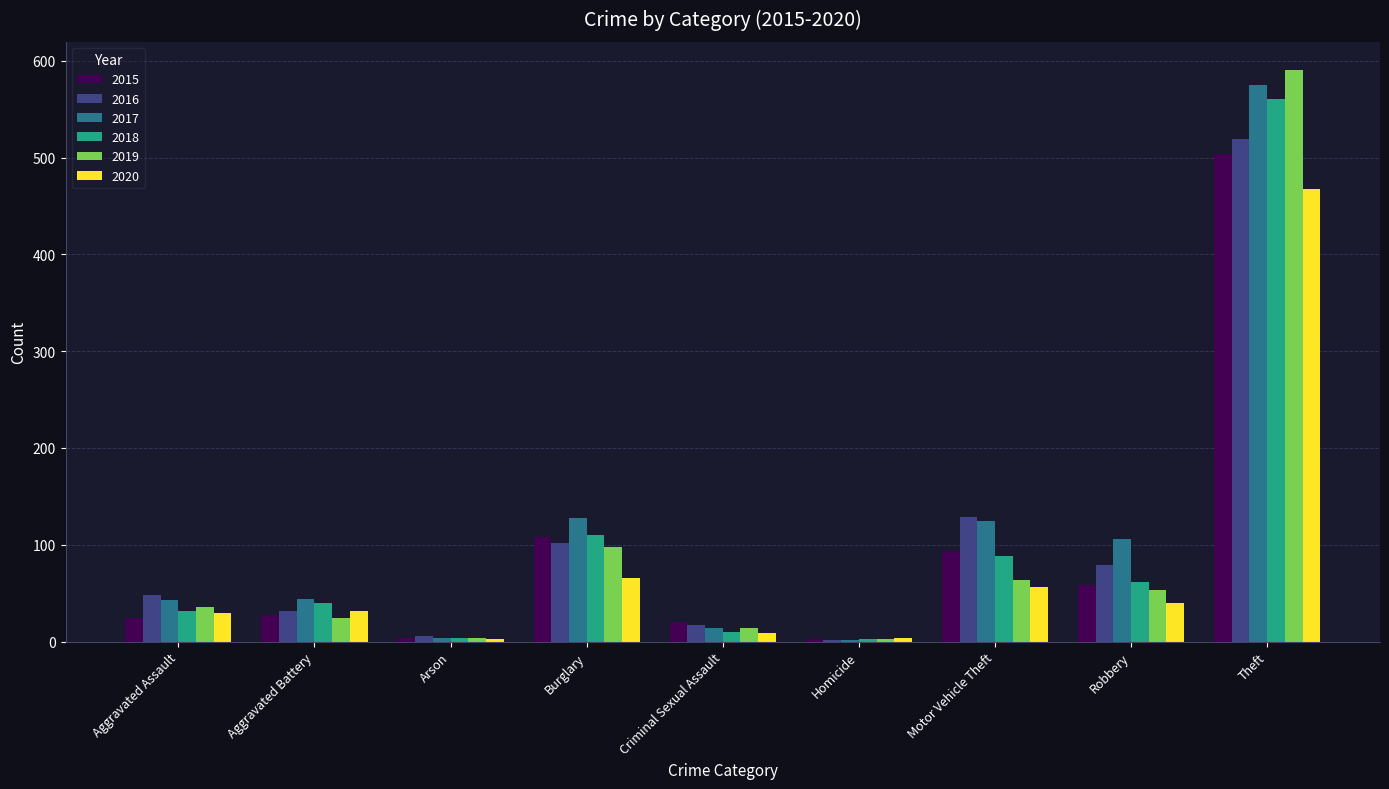

The value of 2015 at Motor Vehicle Theft is 94. True or false?

True